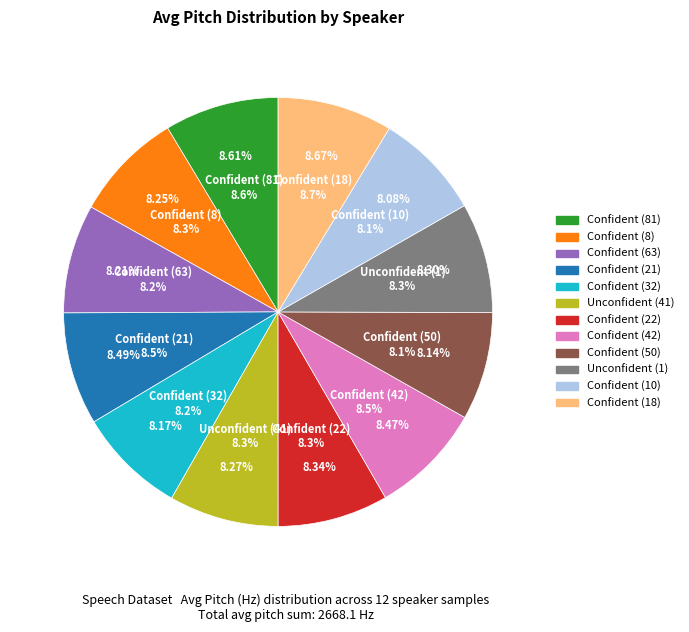

True or false: Confident (50) accounts for 8% of the total.

True